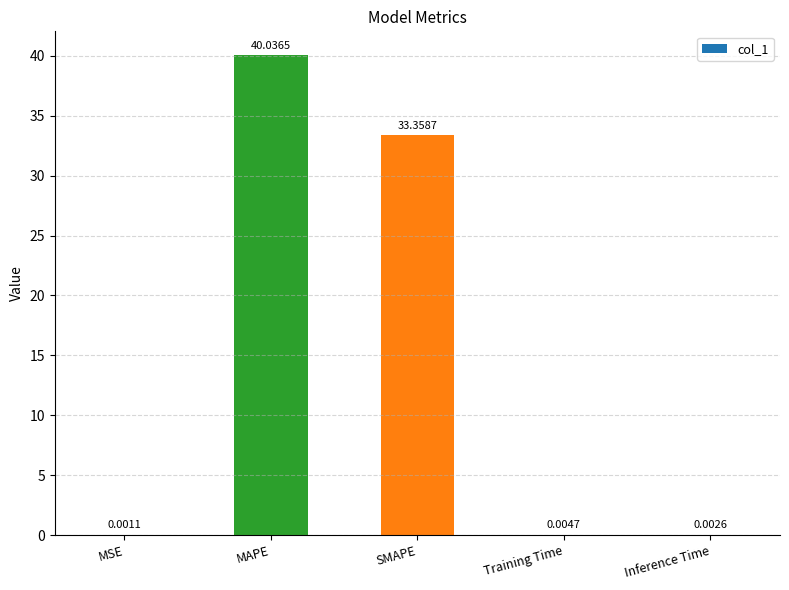

What is the change in value from MAPE to Training Time?

-40.0